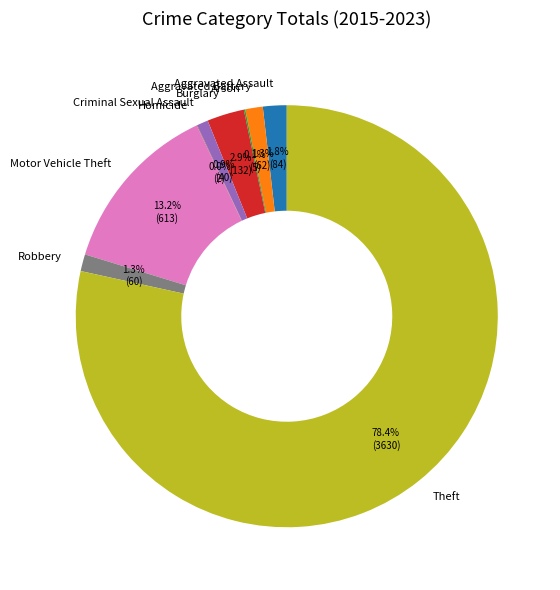

To the nearest percent, what is the average slice percentage?

11%